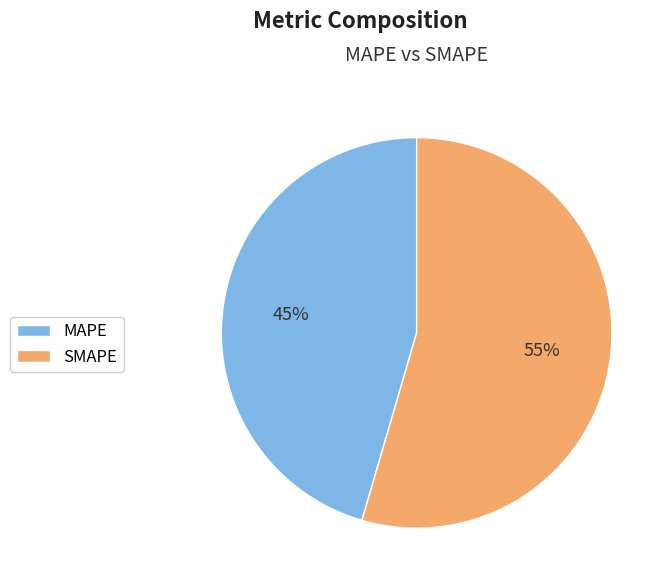

Which slice is the smallest?

MAPE